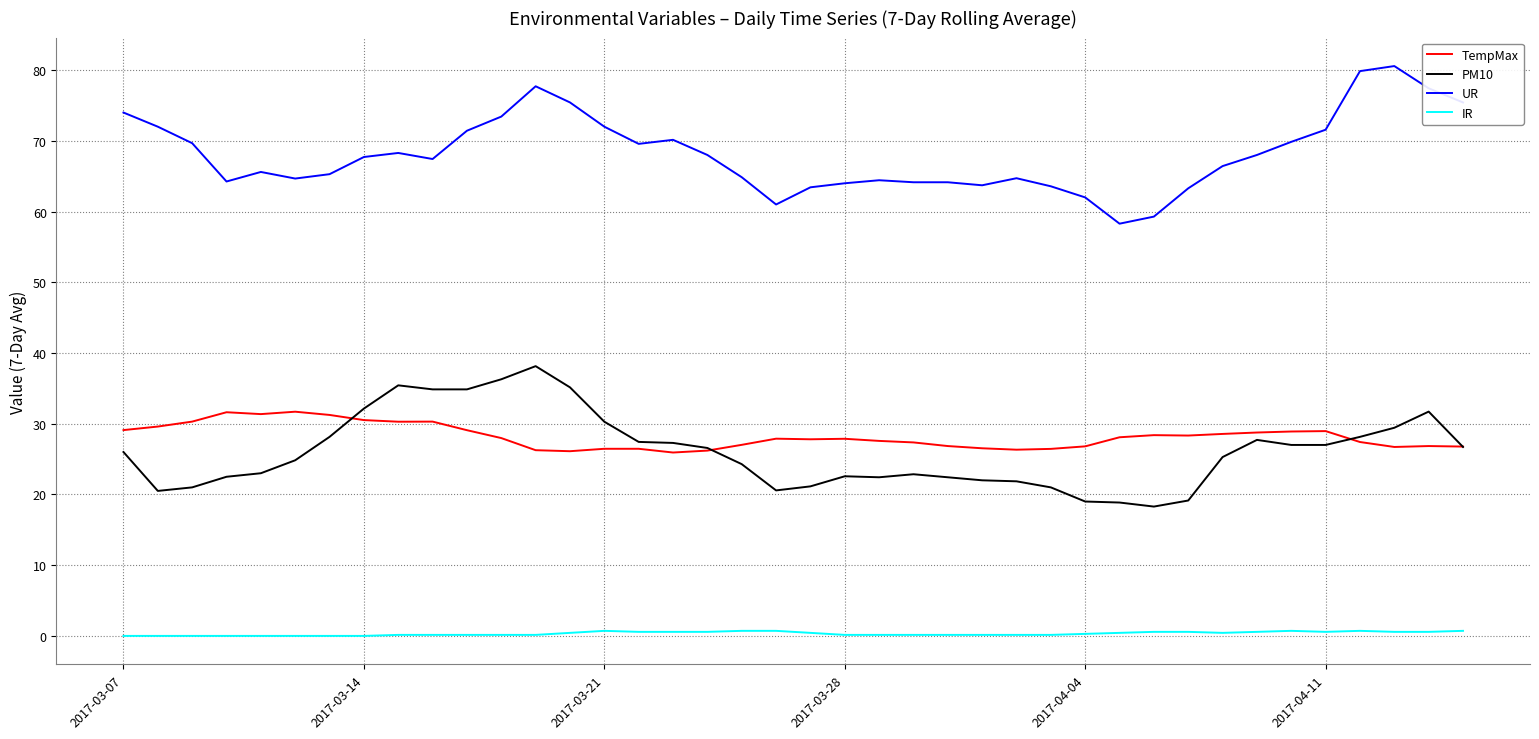

How many lines are shown in the chart?

4